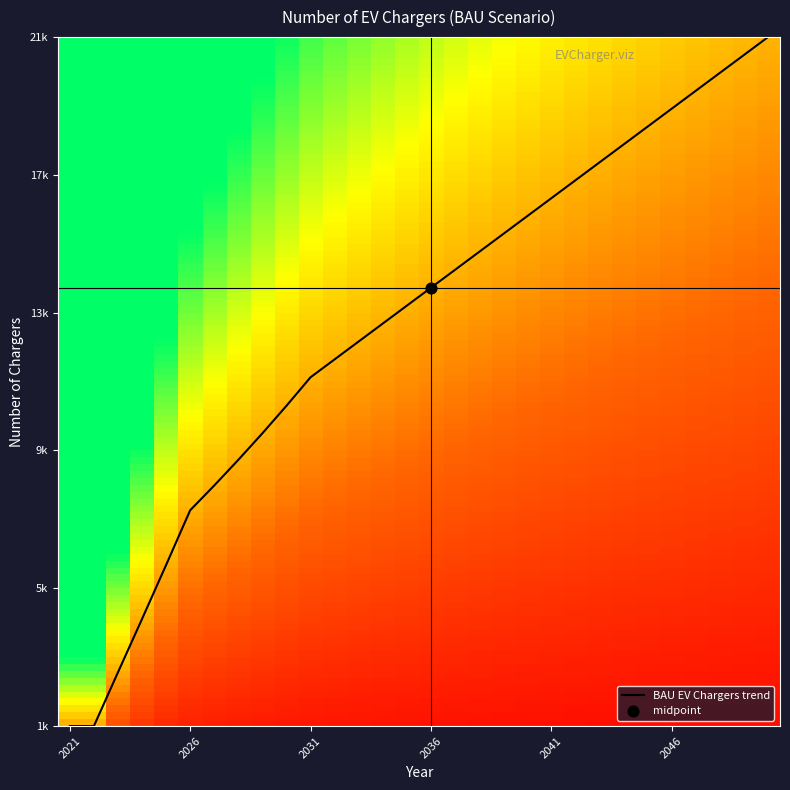

How many distinct data groups are displayed?

1